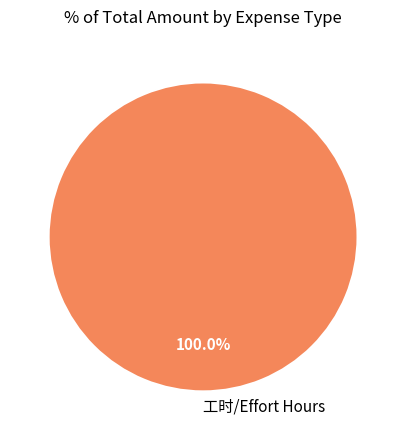

How many slices are in this pie chart?

1